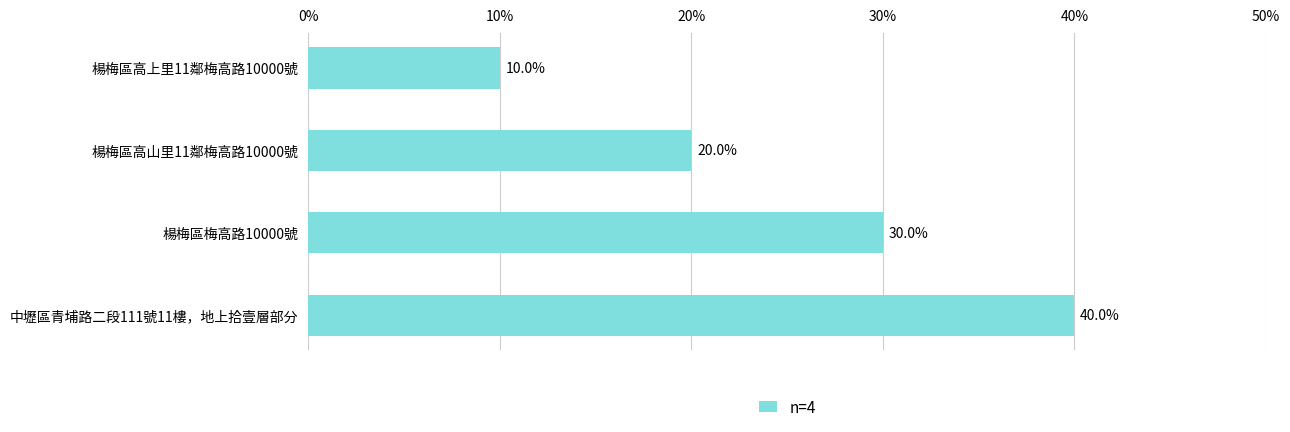

What is the smallest value displayed?

10